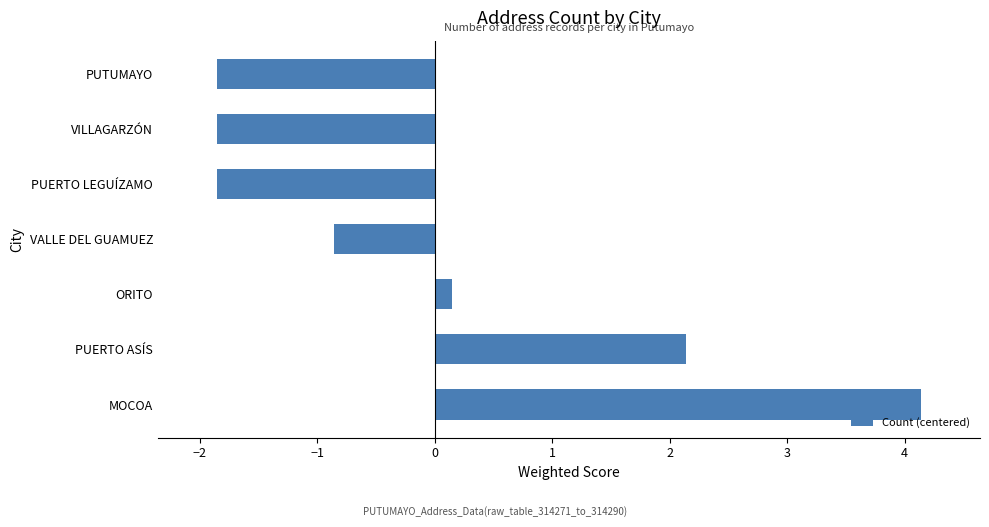

Between MOCOA and PUTUMAYO, which is larger?

MOCOA